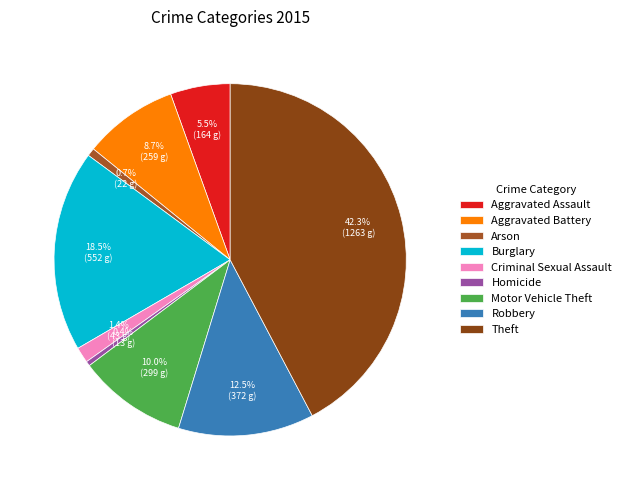

What is the total percentage of Motor Vehicle Theft and Homicide?

10.4%